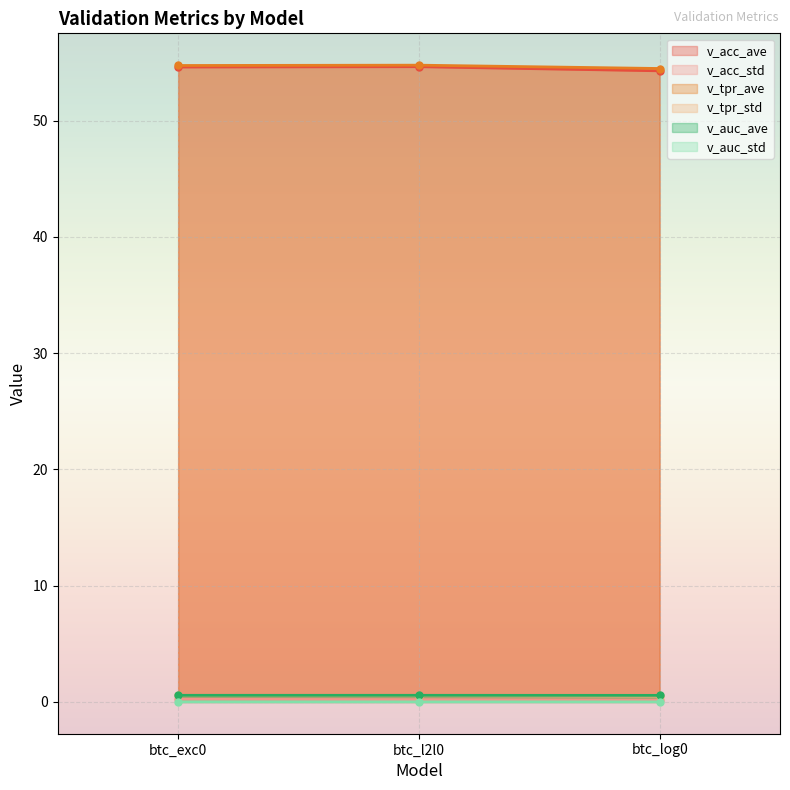

The v_acc_std series shows 0.2 at btc_exc0. True or false?

True